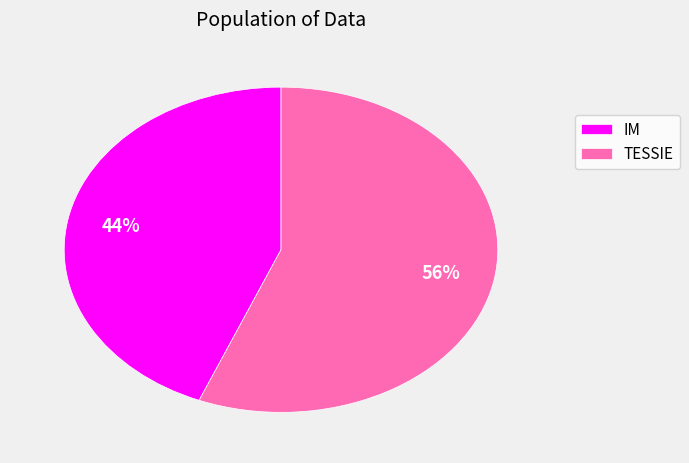

The TESSIE slice represents 90% of the pie. True or false?

False